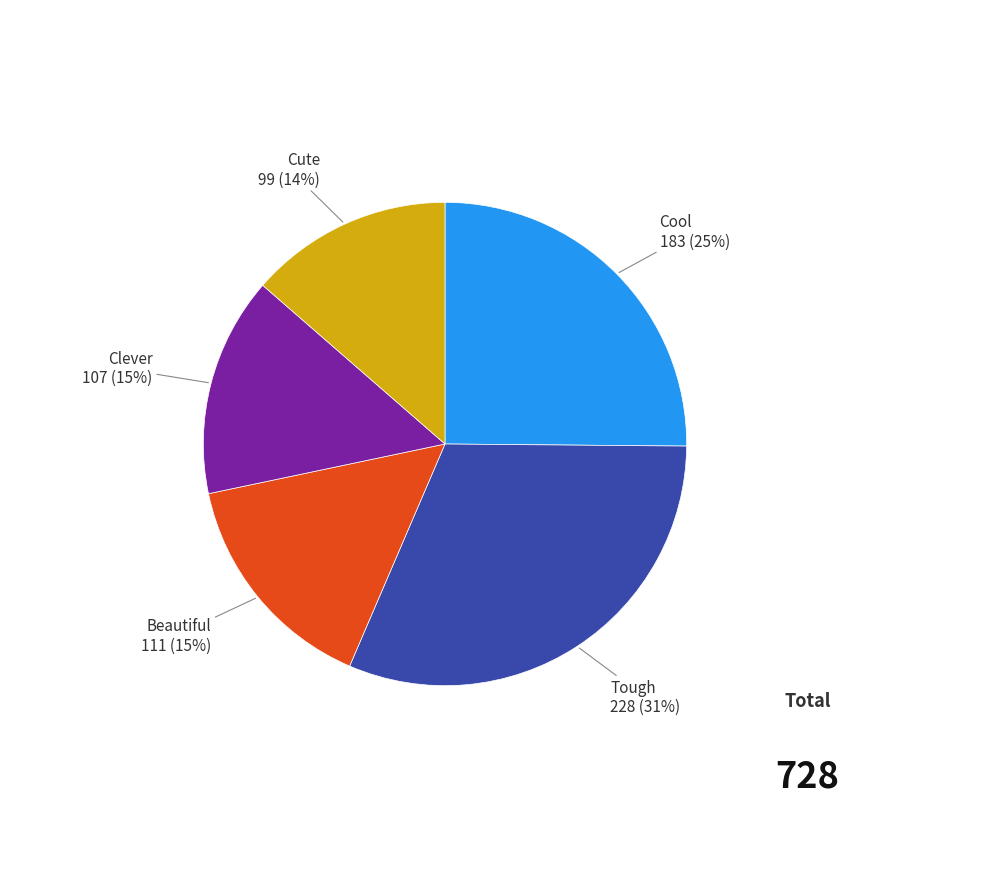

Does any single category account for the majority?

No